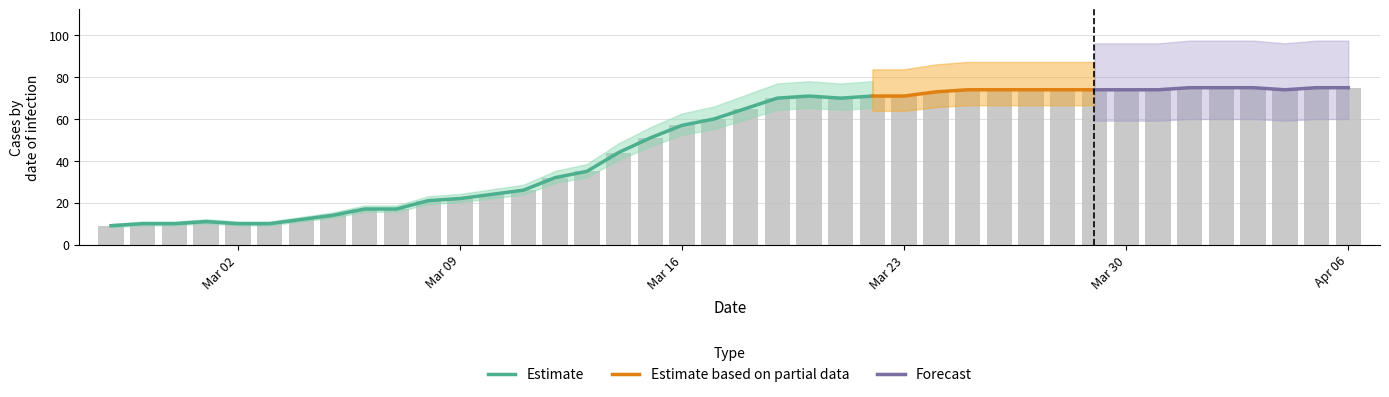

What is the label of the 25th bar from the right?

2020-03-13